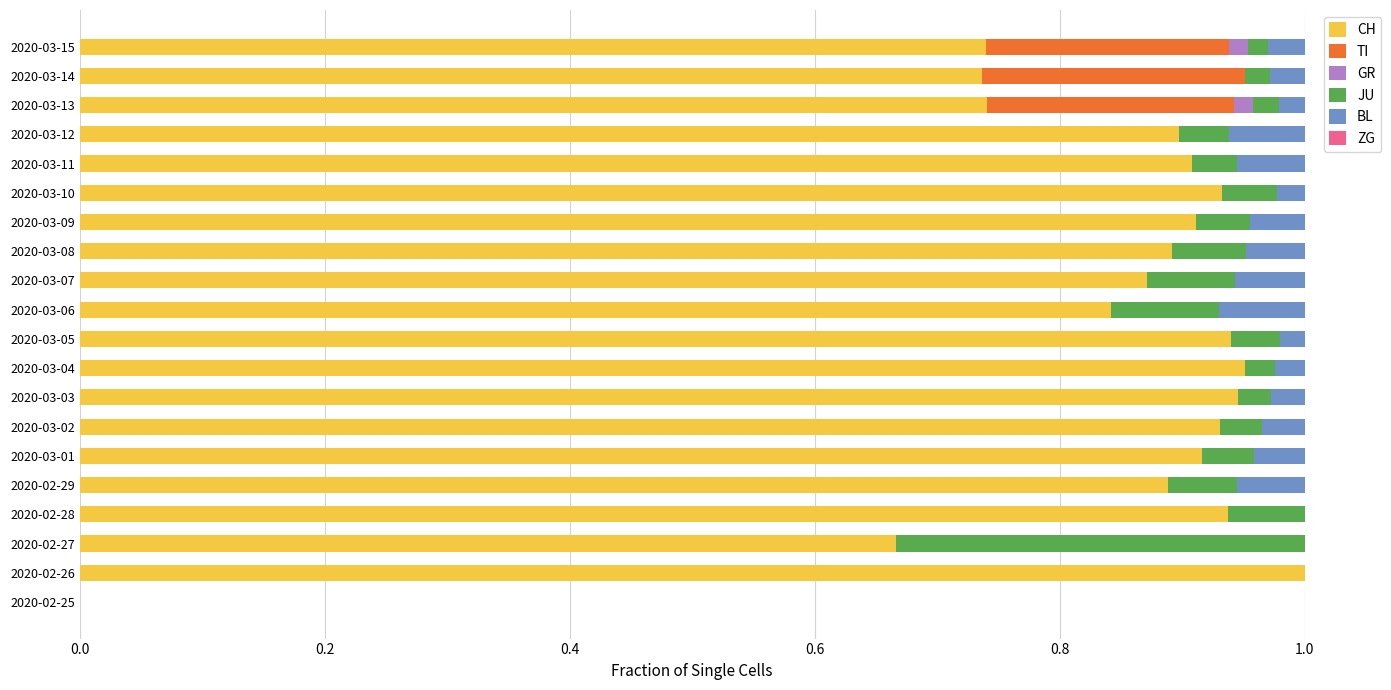

At which label does CH reach its peak?

2020-02-26